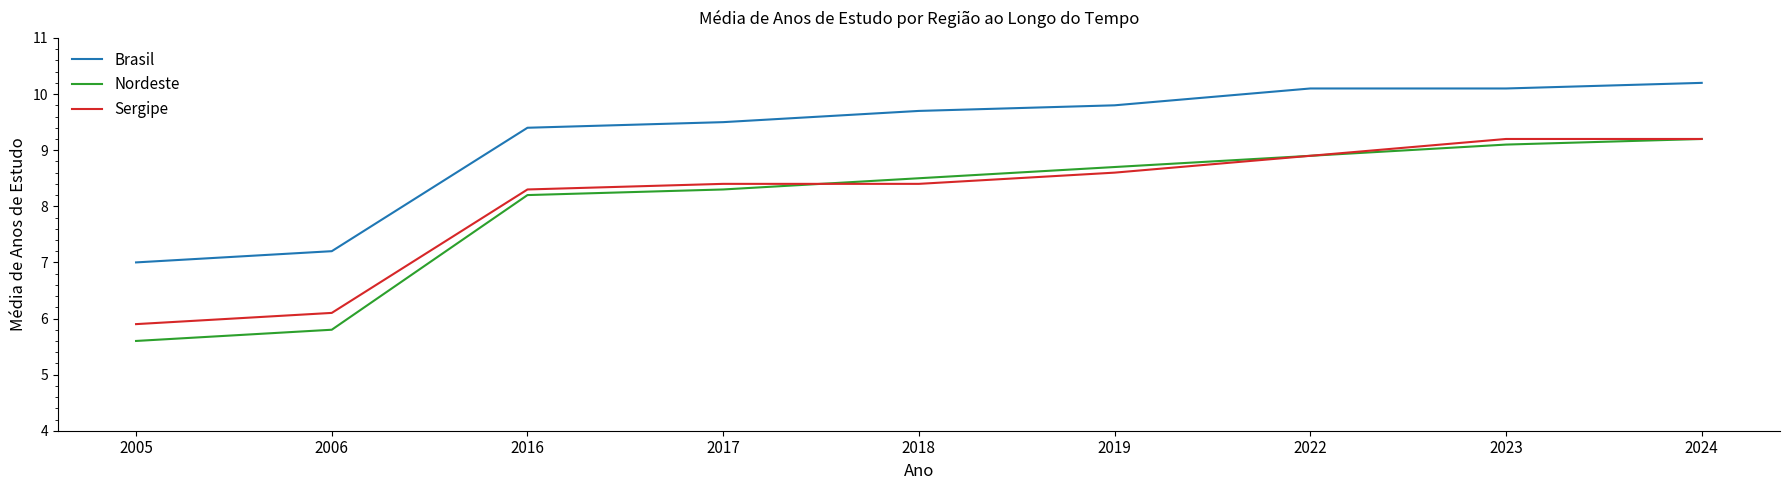

Reading left to right, what are all the values shown in this chart?

Brasil: 7.0	7.2	9.4	9.5	9.7	9.8	10.1	10.1	10.2
Nordeste: 5.6	5.8	8.2	8.3	8.5	8.7	8.9	9.1	9.2
Sergipe: 5.9	6.1	8.3	8.4	8.4	8.6	8.9	9.2	9.2